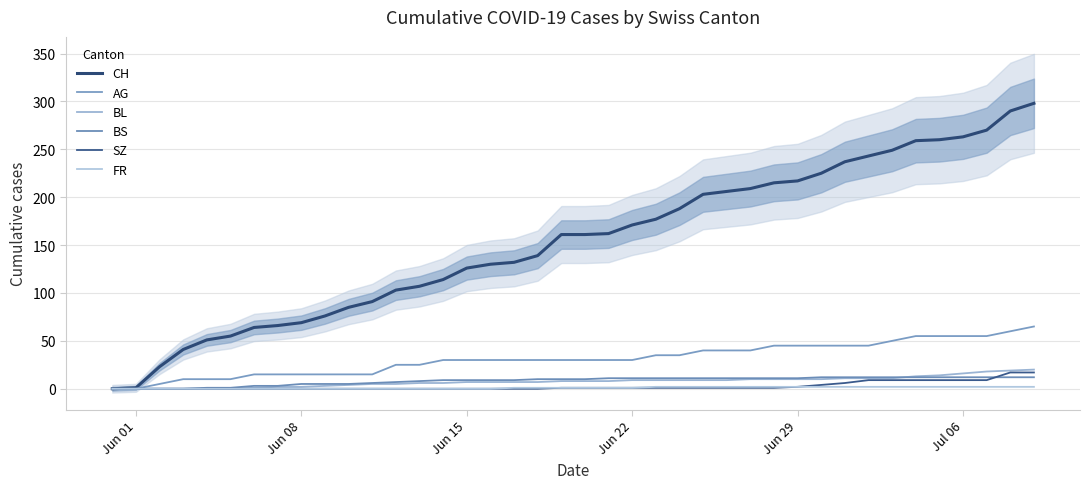

How many lines are shown in the chart?

6